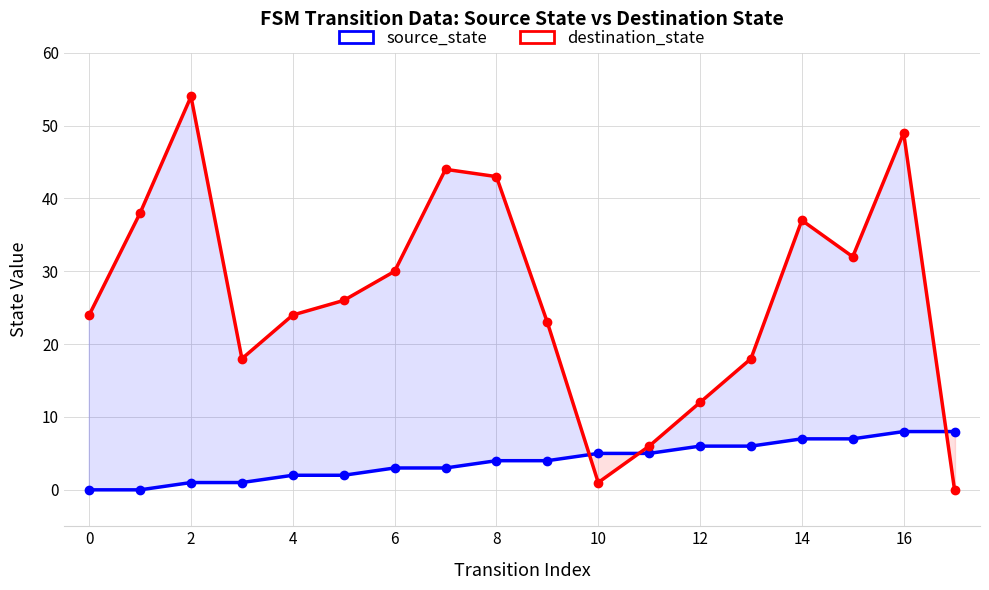

How many times do source_state and destination_state cross each other?

3